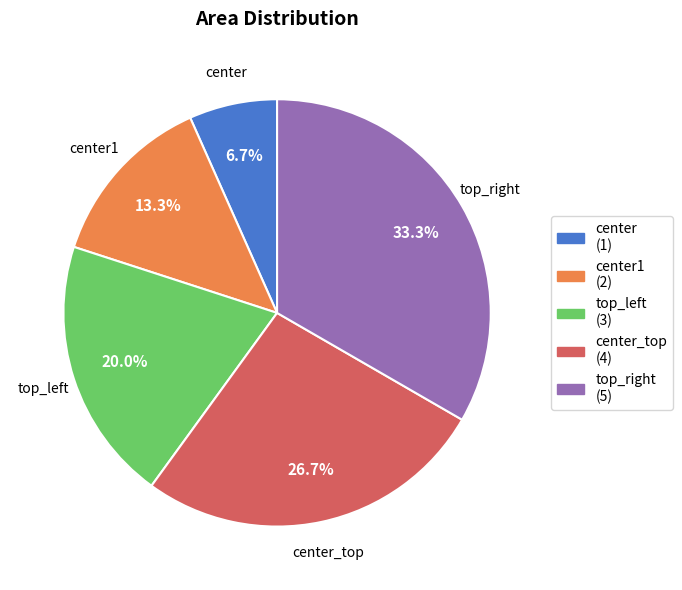

Is there any slice that represents more than half of the pie?

No